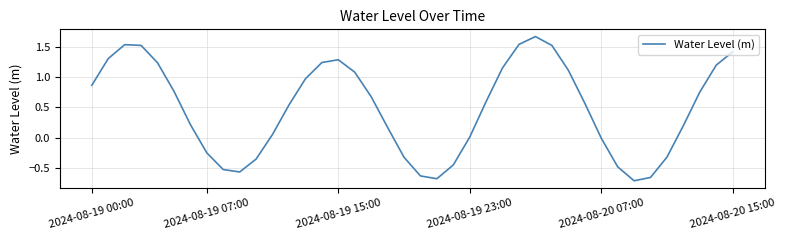

What is the difference between the maximum and minimum values?

2.4